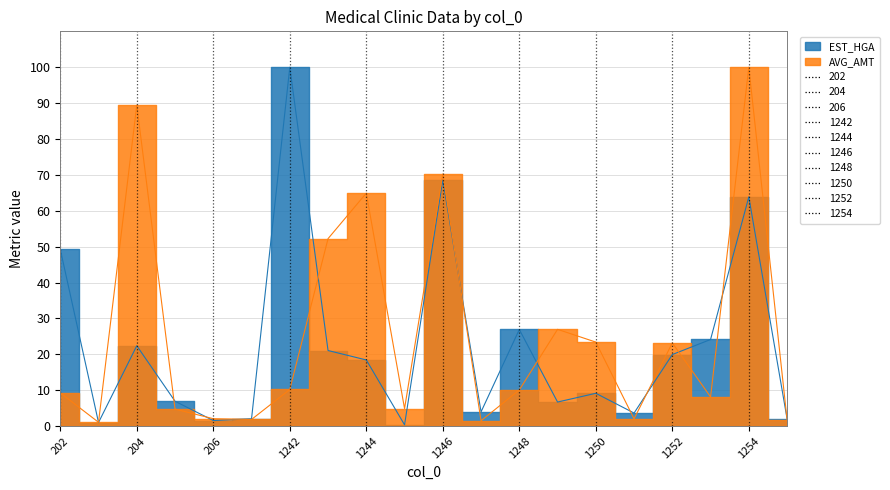

Does the chart display data point markers on the line(s)?

No